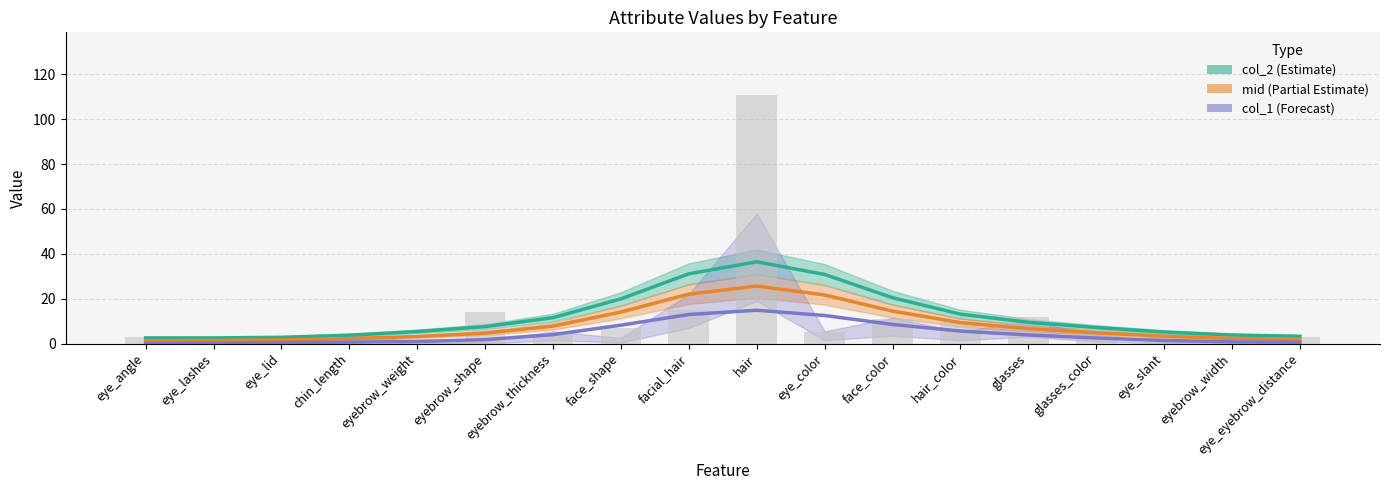

Reading right to left, what are all the values shown in this chart?

col_2: eye_eyebrow_distance=3.3	eyebrow_width=3.8	eye_slant=5.2	glasses_color=7.2	glasses=9.5	hair_color=13.1	face_color=20.4	eye_color=30.8	hair=36.5	facial_hair=31.1	face_shape=19.9	eyebrow_thickness=11.6	eyebrow_shape=7.6	eyebrow_weight=5.4	chin_length=3.8	eye_lid=2.8	eye_lashes=2.5	eye_angle=2.5
mid: eye_eyebrow_distance=1.9	eyebrow_width=2.3	eye_slant=3.3	glasses_color=4.8	glasses=6.7	hair_color=9.4	face_color=14.5	eye_color=21.7	hair=25.7	facial_hair=22.0	face_shape=14.1	eyebrow_thickness=7.8	eyebrow_shape=4.7	eyebrow_weight=3.2	chin_length=2.2	eye_lid=1.6	eye_lashes=1.4	eye_angle=1.3
col_1: eye_eyebrow_distance=0.6	eyebrow_width=0.8	eye_slant=1.4	glasses_color=2.5	glasses=3.8	hair_color=5.6	face_color=8.5	eye_color=12.5	hair=14.9	facial_hair=13.0	face_shape=8.2	eyebrow_thickness=4.0	eyebrow_shape=1.8	eyebrow_weight=0.9	chin_length=0.7	eye_lid=0.5	eye_lashes=0.2	eye_angle=0.1
raw col_2 bars: eye_eyebrow_distance=3.0	eyebrow_width=3.0	eye_slant=3.0	glasses_color=7.0	glasses=12.0	hair_color=10.0	face_color=11.0	eye_color=5.0	hair=111.0	facial_hair=15.0	face_shape=7.0	eyebrow_thickness=4.0	eyebrow_shape=14.0	eyebrow_weight=2.0	chin_length=3.0	eye_lid=2.0	eye_lashes=2.0	eye_angle=3.0